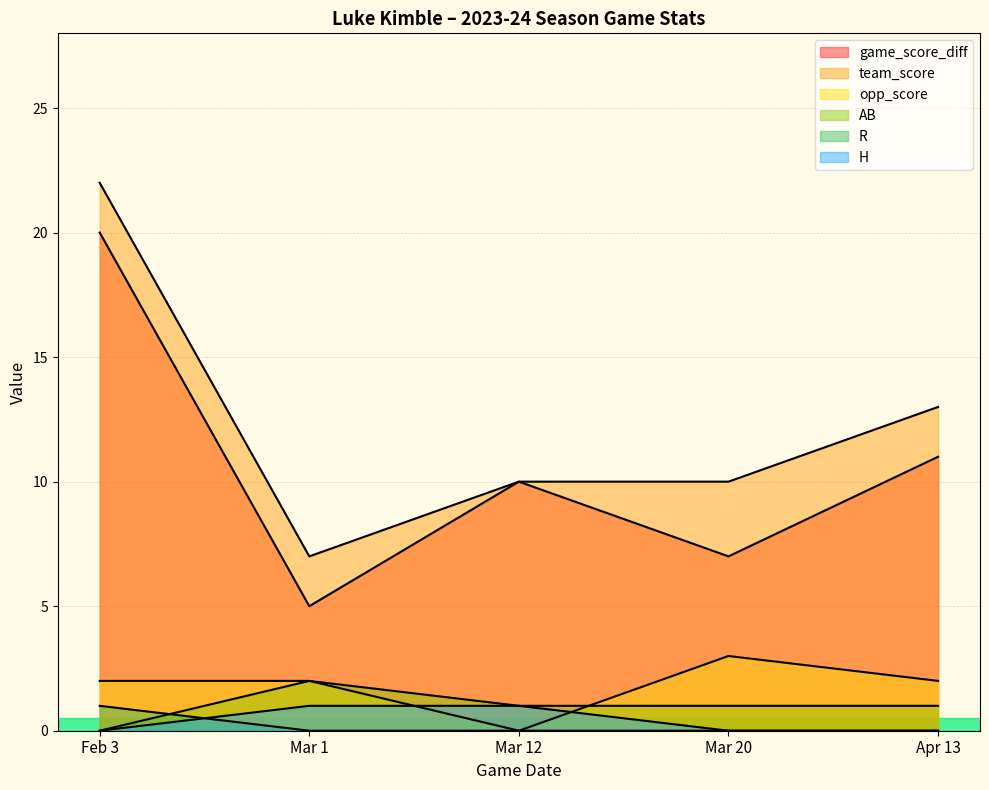

How many lines are shown in the chart?

6